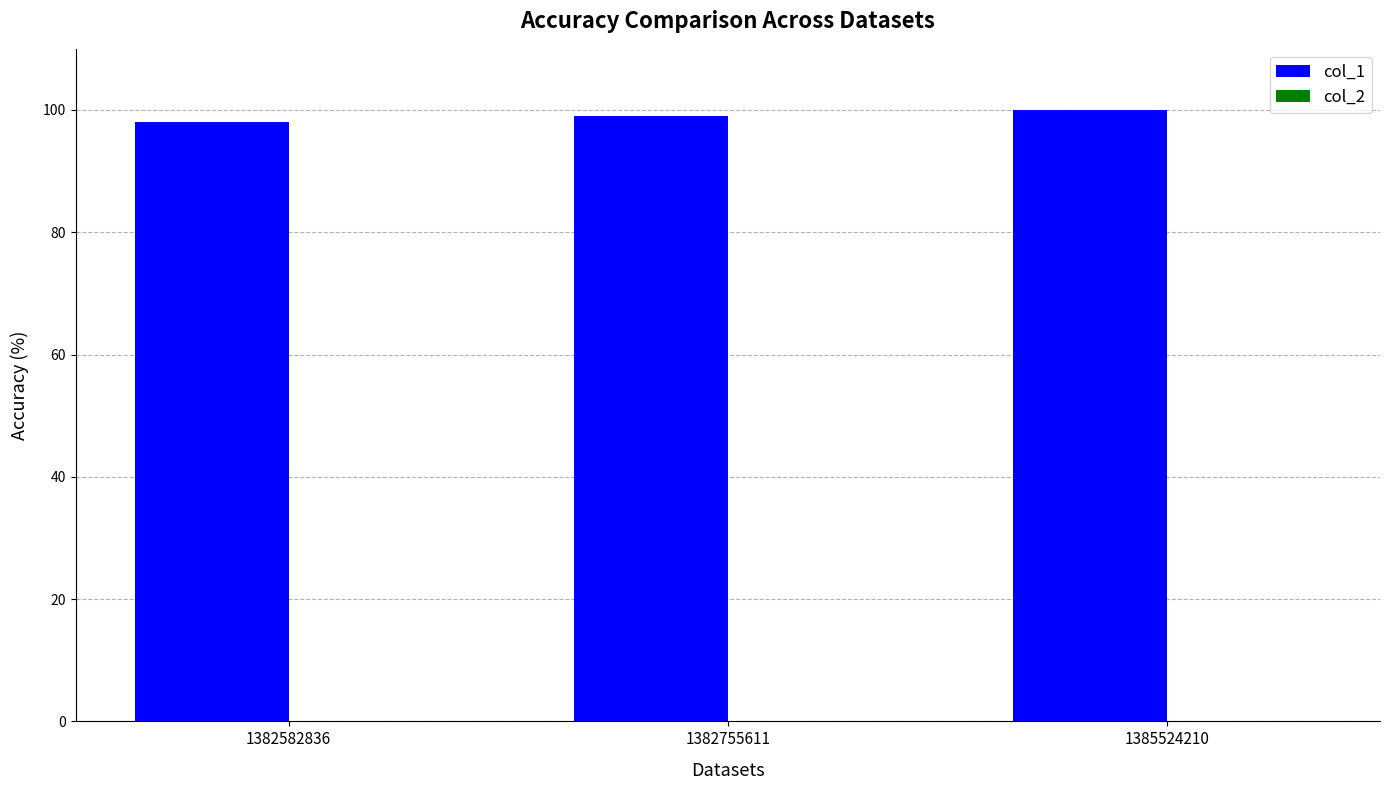

What is the sum of all values?

297